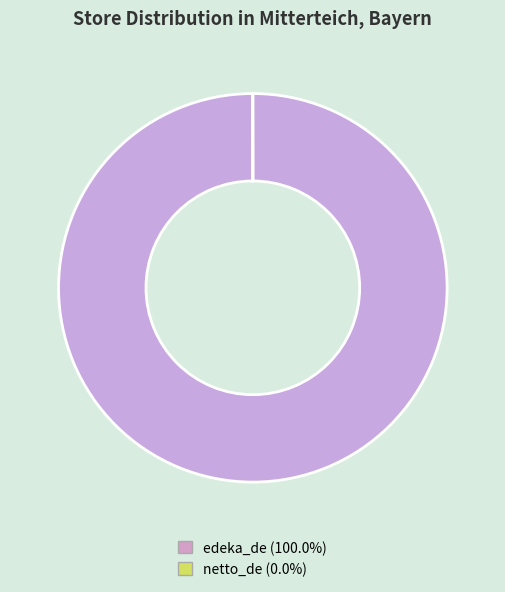

Does any single category account for the majority?

Yes